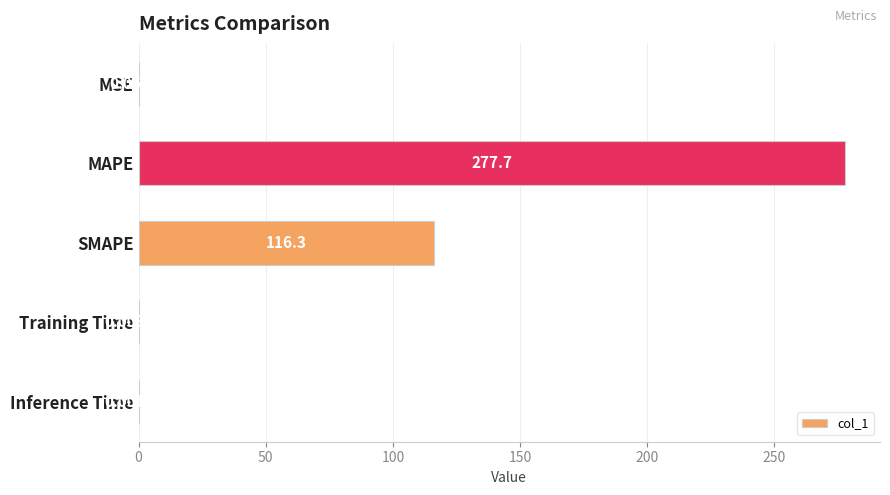

At which label is the value closest to 138?

SMAPE